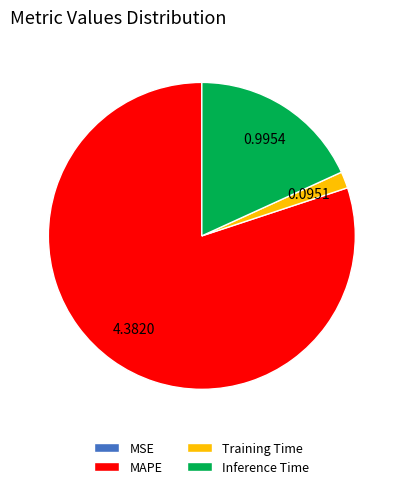

Which slice is the largest?

MAPE